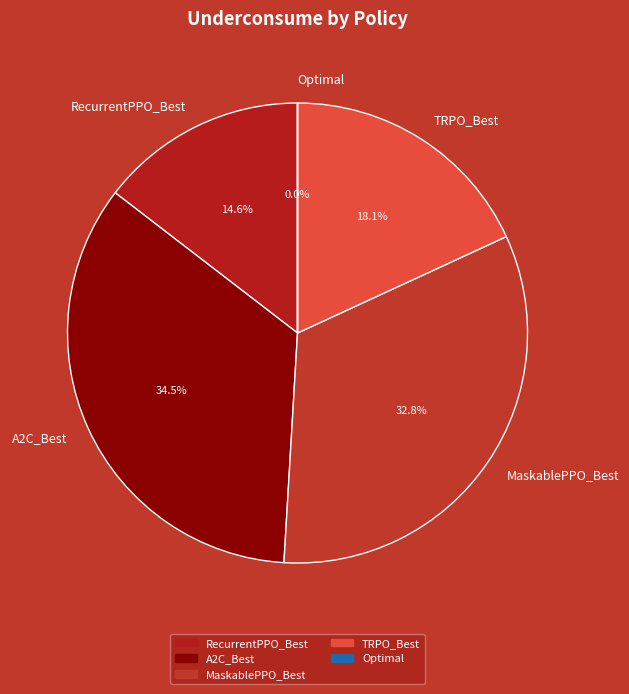

Combined, do A2C_Best and MaskablePPO_Best account for over 50%?

Yes